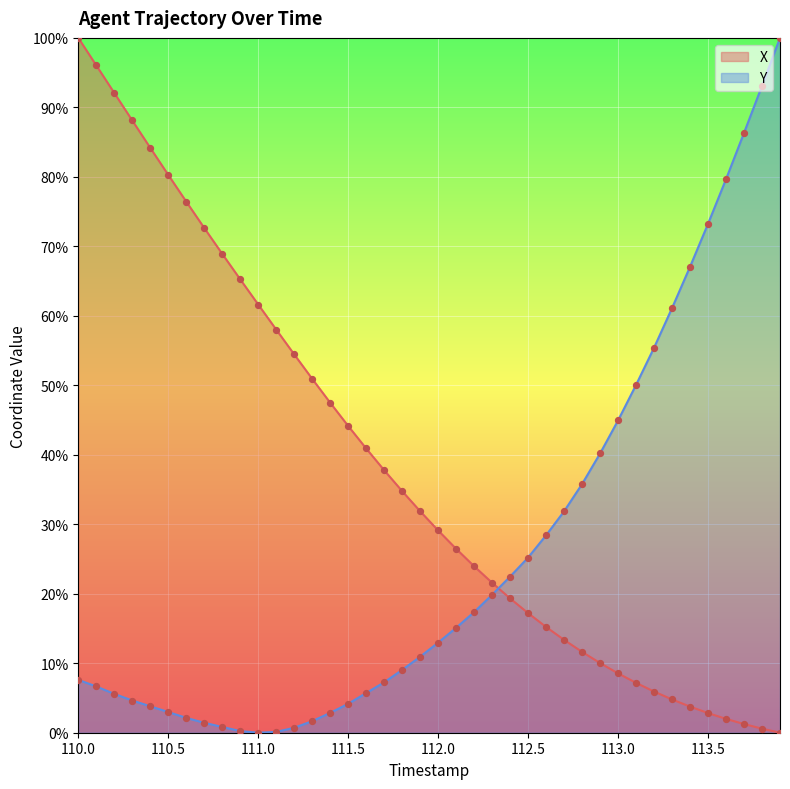

At how many categories does at least one series exceed 40?

28